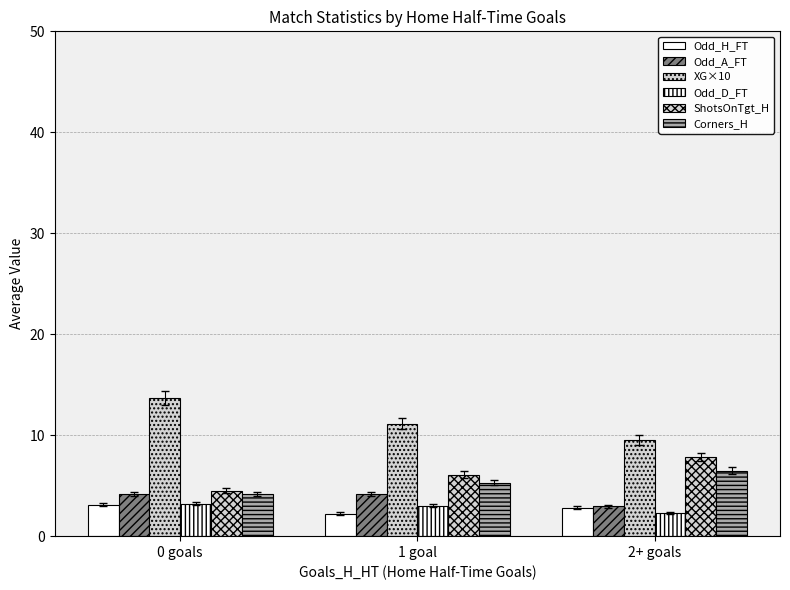

At which label does Odd_A_FT first exceed 4?

0 goals